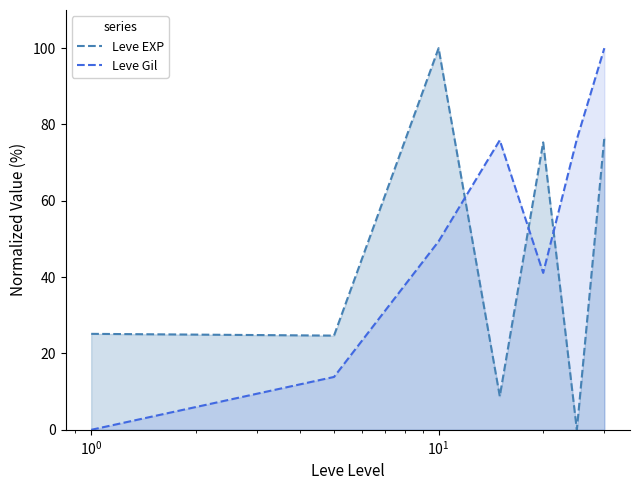

Rank the series by their average value, from highest to lowest.

Leve Gil, Leve EXP